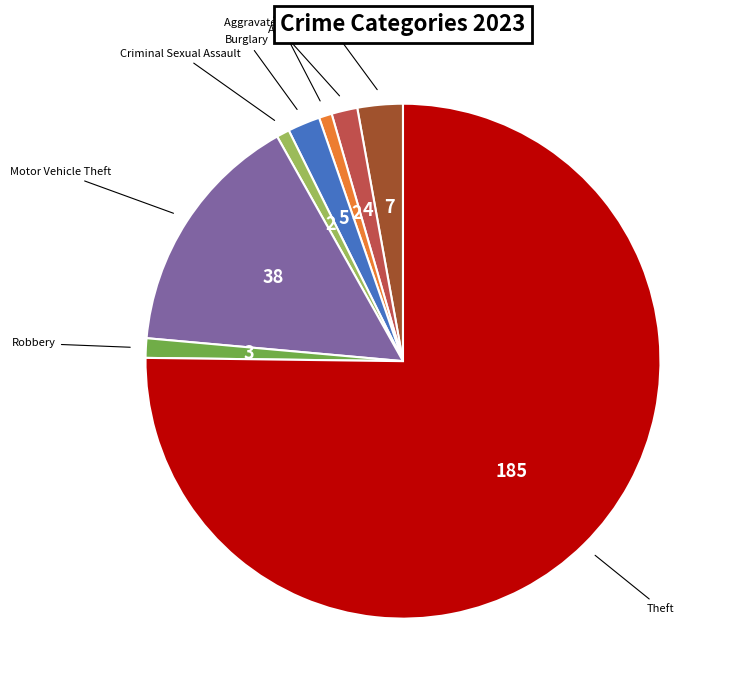

How many segments does this pie chart have?

8